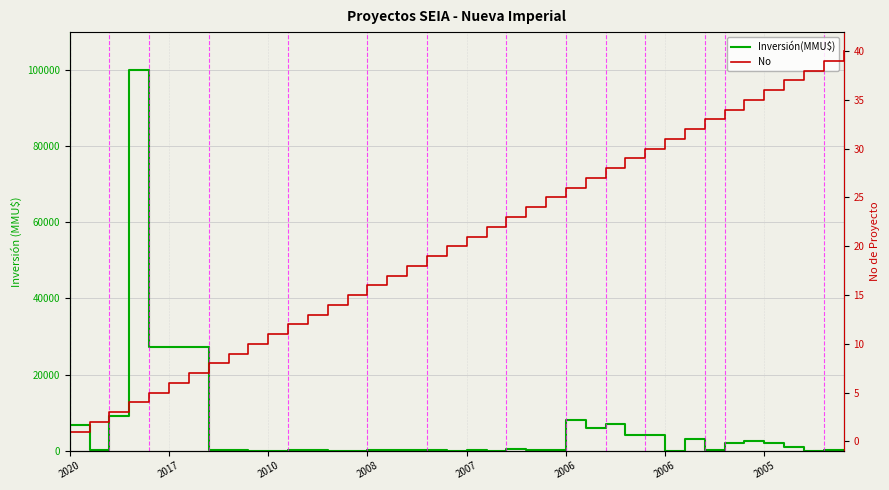

Does the chart display data point markers on the line(s)?

No